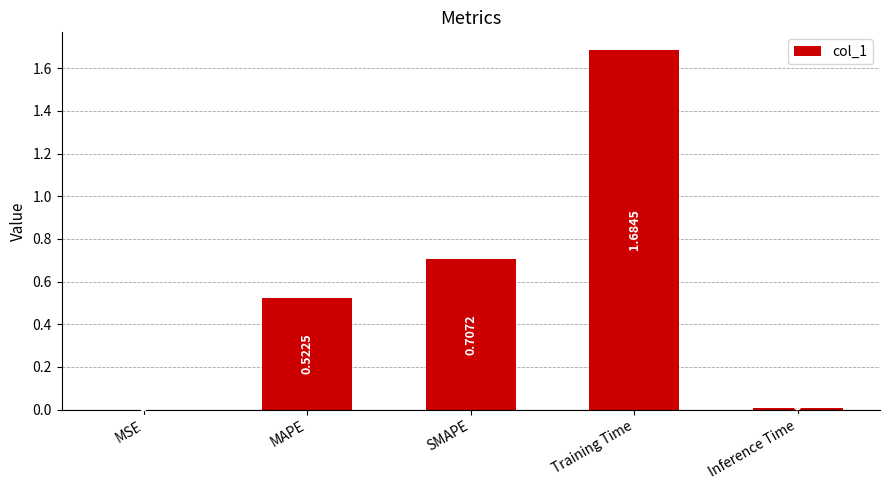

Which has a higher value, Inference Time or MSE?

Inference Time